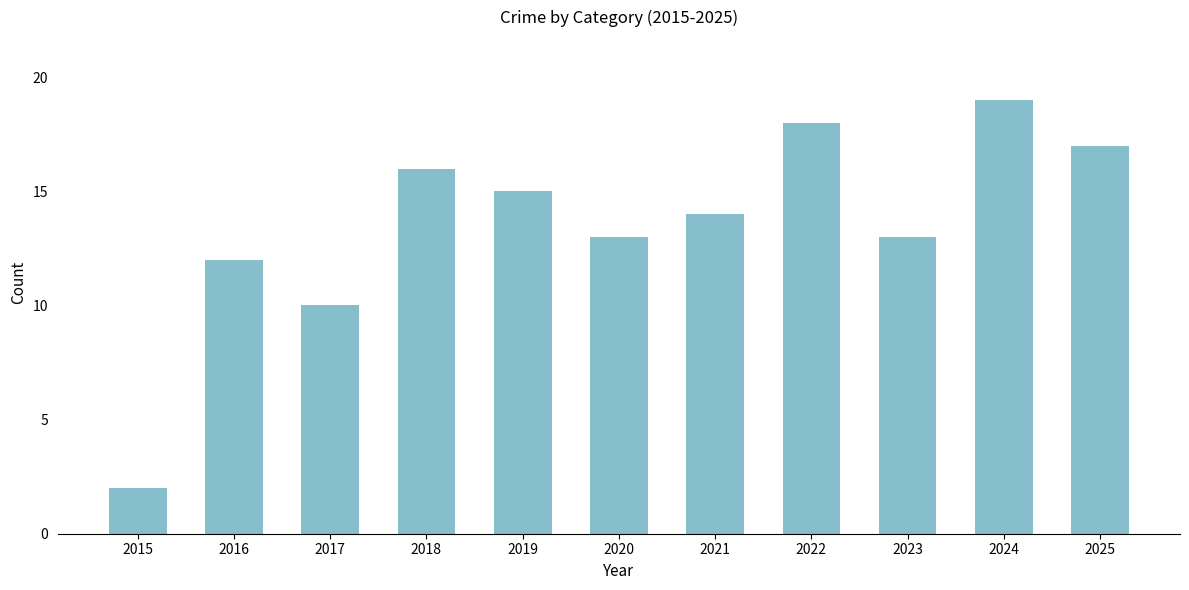

Which label corresponds to the smallest value in the chart?

2015